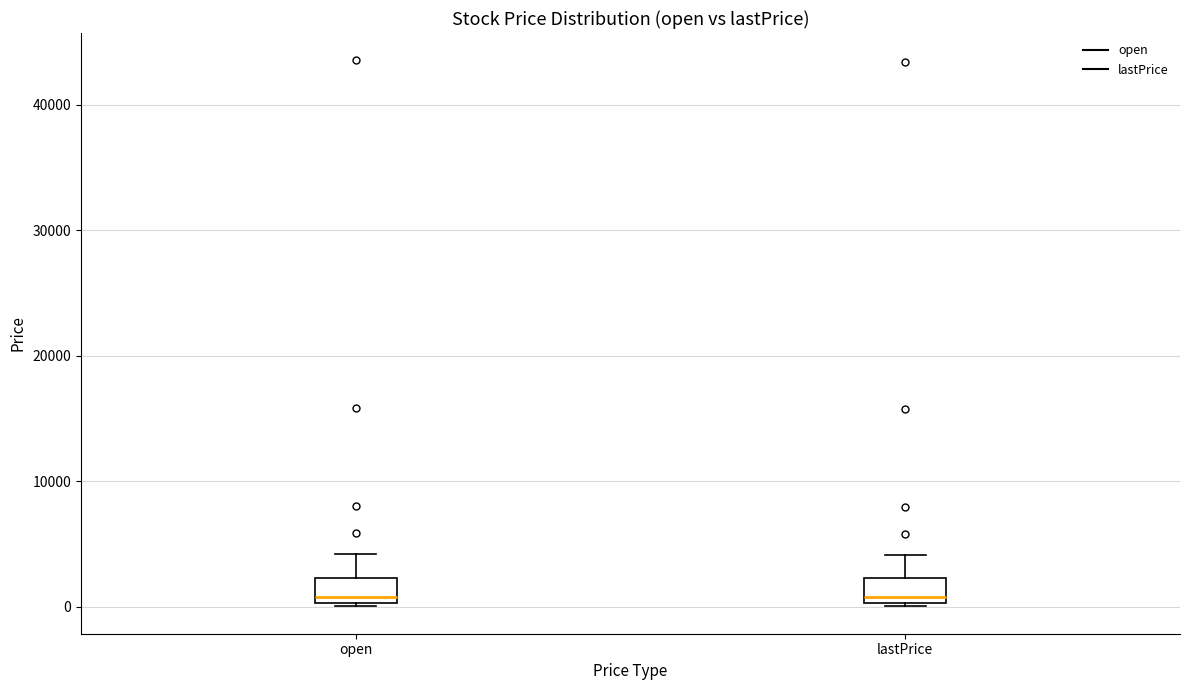

Reading left to right, transcribe this box plot: for each box, give where its median line is, the range the box spans, and where its two whiskers end, as read against the y-axis. The values are not printed on the chart, so give them approximately, as read against the axis.

open: median 1000, box 0 to 2000, whiskers 0 (just below the box's lower edge) to 4000
lastPrice: median 1000, box 0 to 2000, whiskers 0 (just below the box's lower edge) to 4000